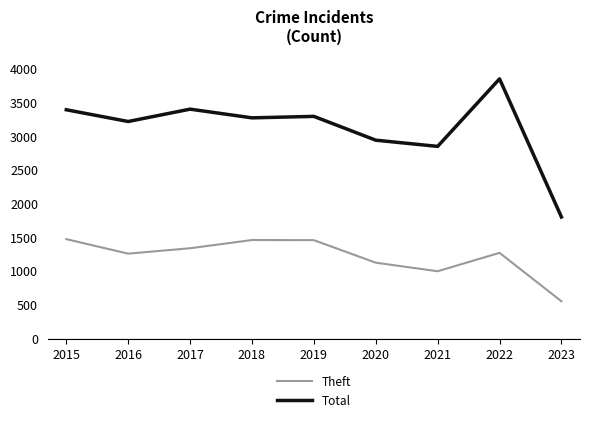

What is the highest value of the Total series?

3850